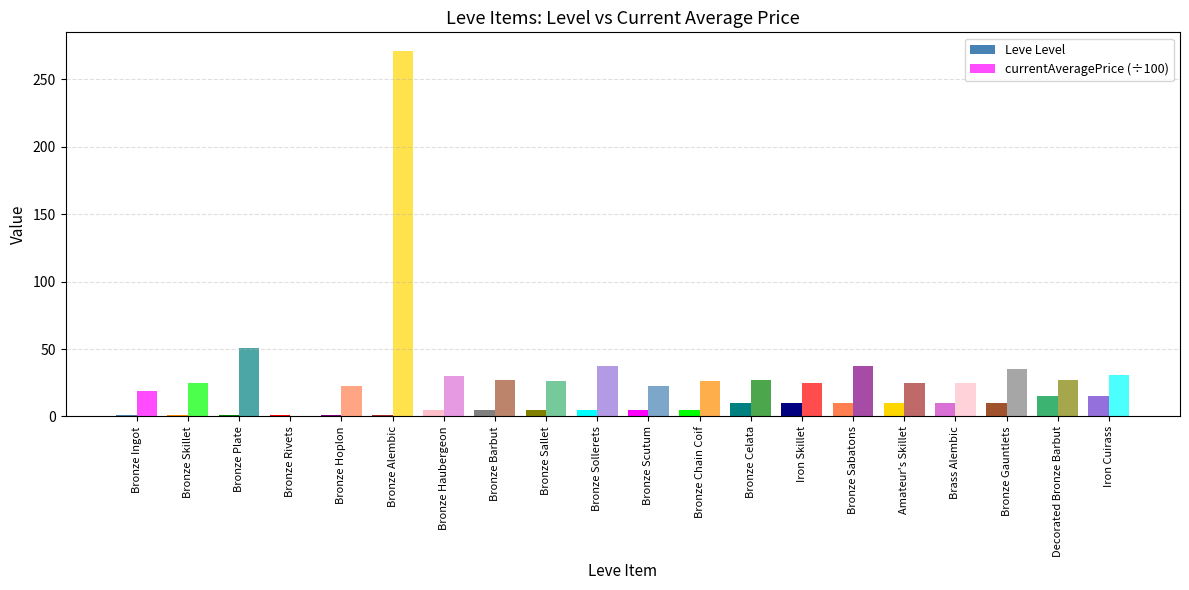

What is the label of the 20th bar from the left?

Iron Cuirass